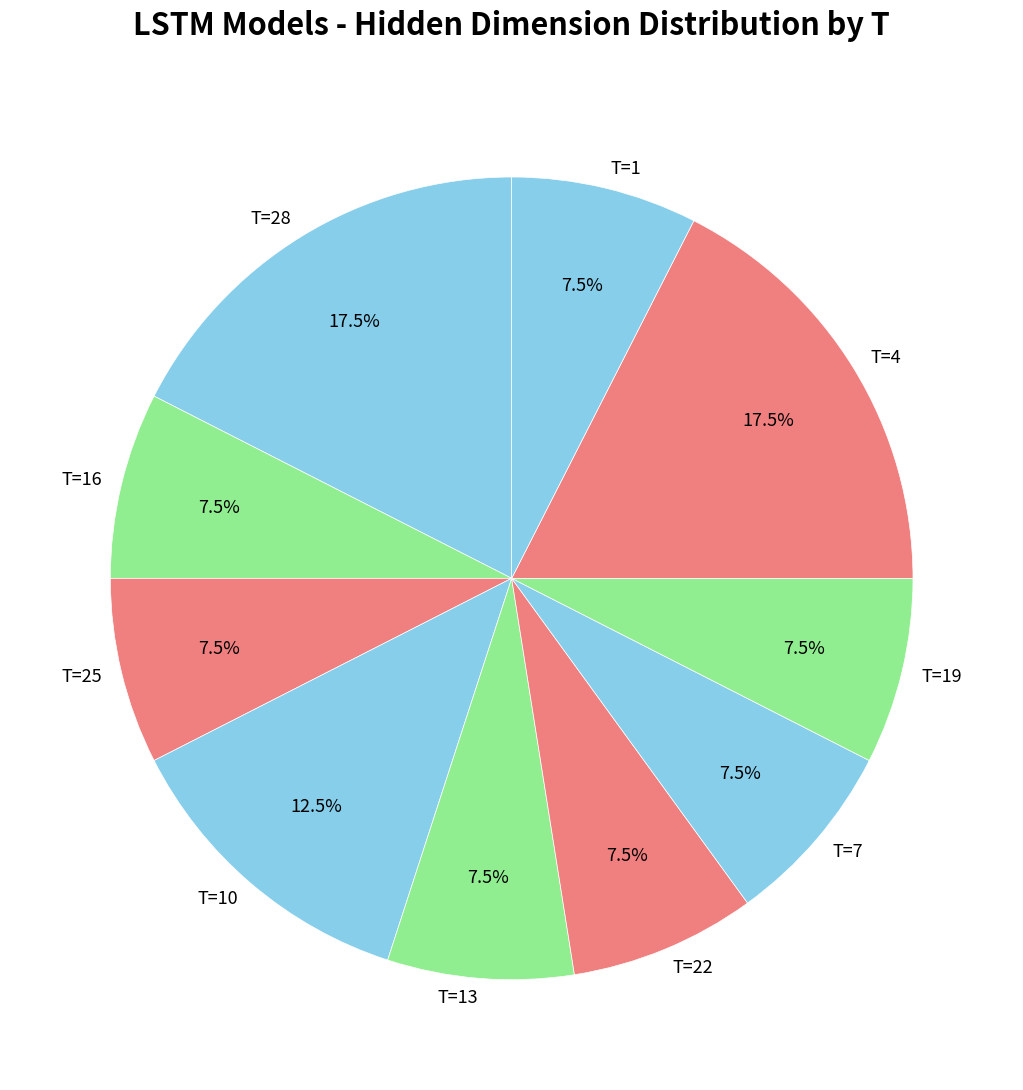

What is the ratio of the value at T=7 to the value at T=4?

0.4